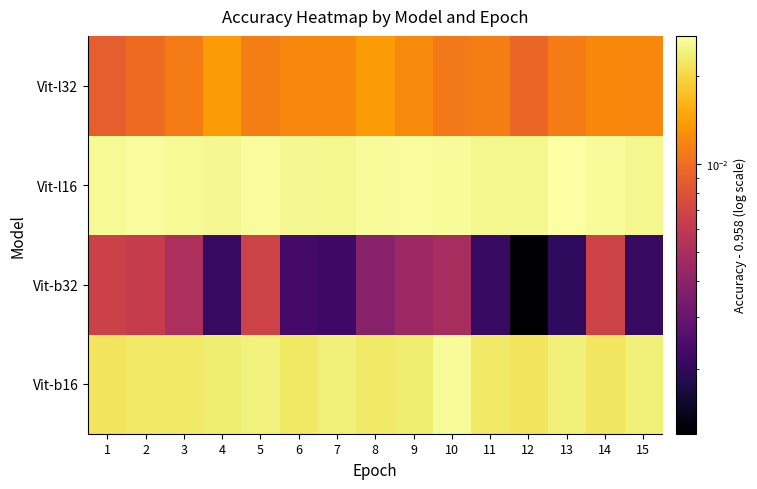

What is the total value across all series at 14?

0.1